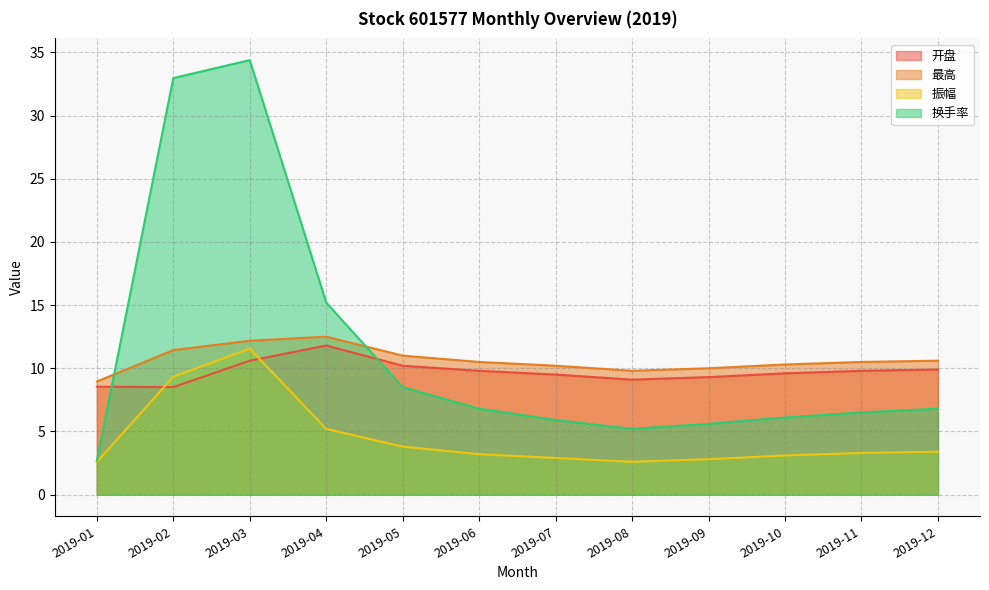

What is the spread (max minus min) of values at 2019-10?

7.2